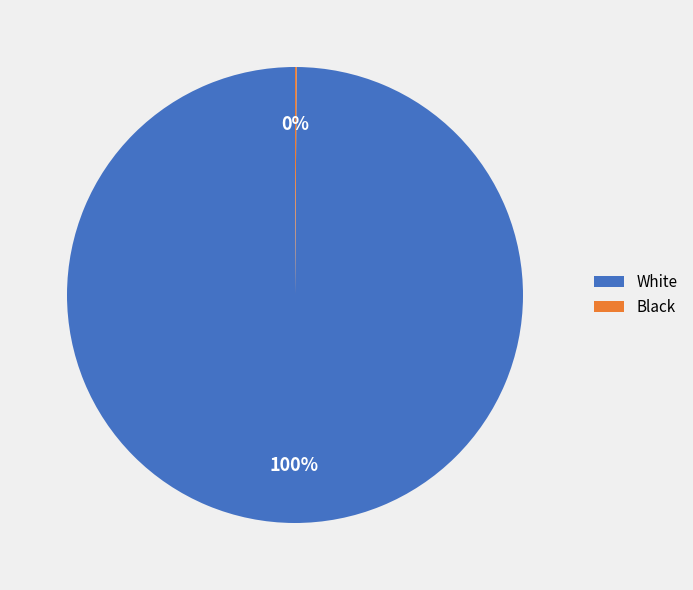

True or false: White accounts for 100% of the total.

True